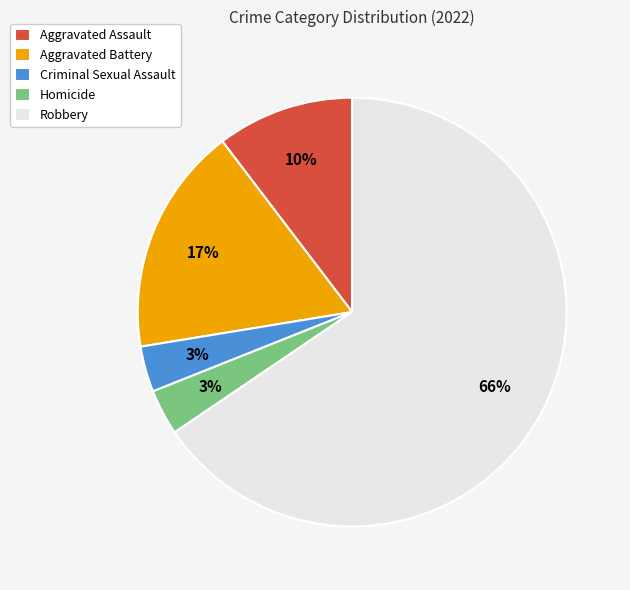

To the nearest percent, what portion does Aggravated Battery represent?

17%